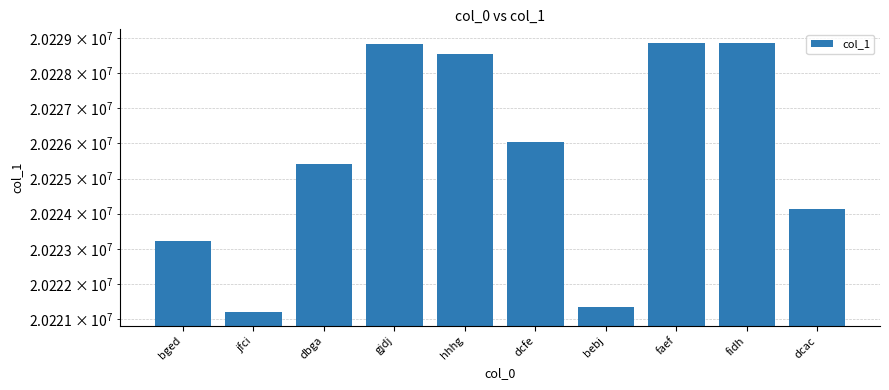

At which label does the data first exceed 20226053?

gjdj